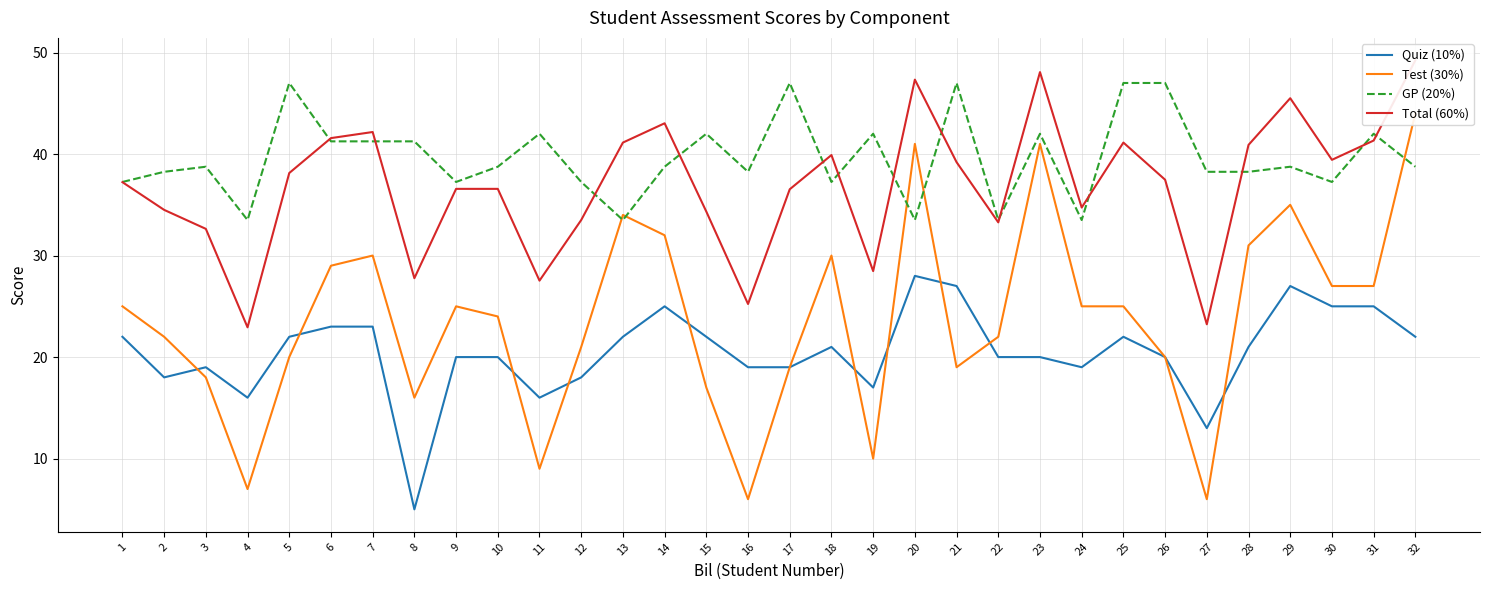

Reading left to right, transcribe all the data shown in this chart.

Quiz (10%): 1=22.0	2=18.0	3=19.0	4=16.0	5=22.0	6=23.0	7=23.0	8=5.0	9=20.0	10=20.0	11=16.0	12=18.0	13=22.0	14=25.0	15=22.0	16=19.0	17=19.0	18=21.0	19=17.0	20=28.0	21=27.0	22=20.0	23=20.0	24=19.0	25=22.0	26=20.0	27=13.0	28=21.0	29=27.0	30=25.0	31=25.0	32=22.0
Test (30%): 1=25.0	2=22.0	3=18.0	4=7.0	5=20.0	6=29.0	7=30.0	8=16.0	9=25.0	10=24.0	11=9.0	12=21.0	13=34.0	14=32.0	15=17.0	16=6.0	17=19.0	18=30.0	19=10.0	20=41.0	21=19.0	22=22.0	23=41.0	24=25.0	25=25.0	26=20.0	27=6.0	28=31.0	29=35.0	30=27.0	31=27.0	32=44.0
GP (20%): 1=37.2	2=38.2	3=38.8	4=33.5	5=47.0	6=41.2	7=41.2	8=41.2	9=37.2	10=38.8	11=42.0	12=37.2	13=33.5	14=38.8	15=42.0	16=38.2	17=47.0	18=37.2	19=42.0	20=33.5	21=47.0	22=33.5	23=42.0	24=33.5	25=47.0	26=47.0	27=38.2	28=38.2	29=38.8	30=37.2	31=42.0	32=38.8
Total (60%): 1=37.2	2=34.5	3=32.6	4=22.9	5=38.1	6=41.6	7=42.2	8=27.8	9=36.6	10=36.6	11=27.5	12=33.5	13=41.1	14=43.0	15=34.3	16=25.2	17=36.5	18=39.9	19=28.5	20=47.3	21=39.2	22=33.3	23=48.1	24=34.7	25=41.1	26=37.5	27=23.2	28=40.9	29=45.5	30=39.4	31=41.3	32=49.2